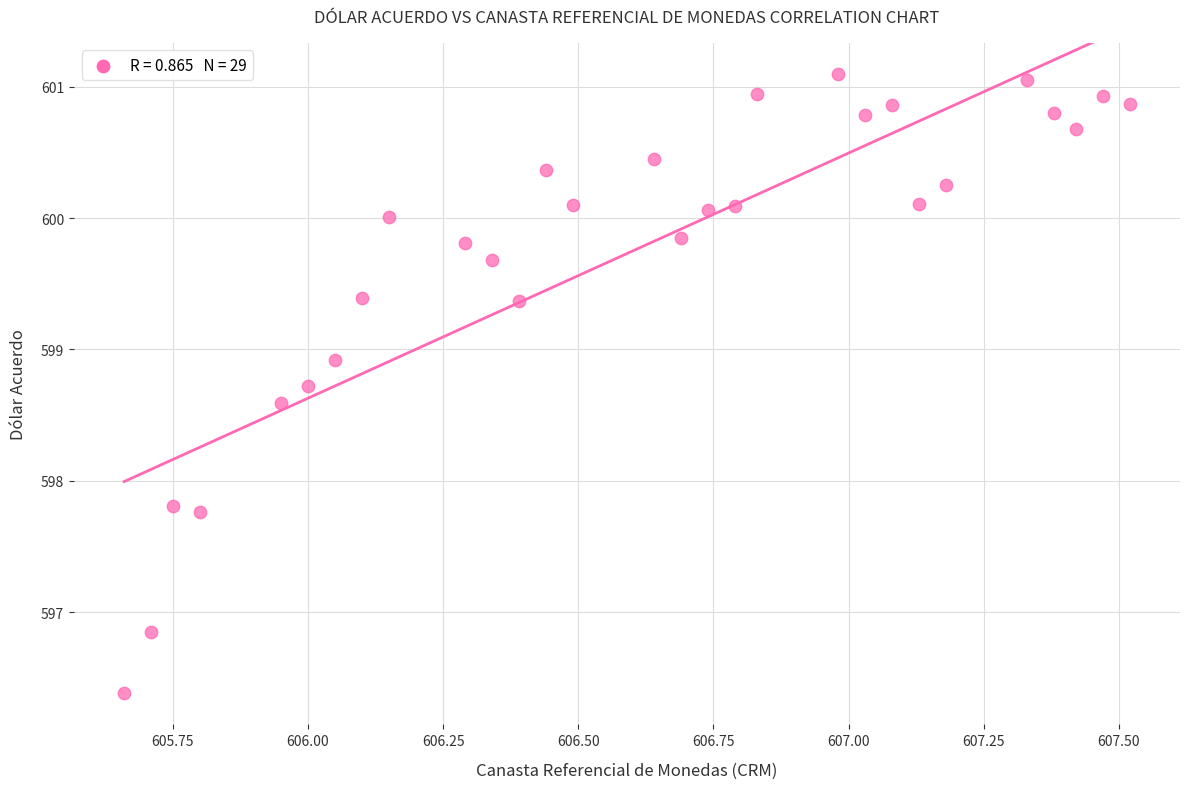

What is the range of Y values (max minus min)?

4.7